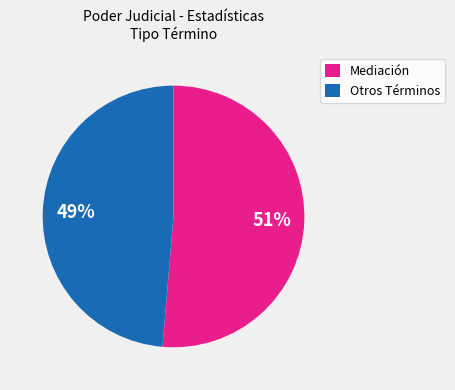

Which has a higher value, Otros Términos or Mediación?

Mediación